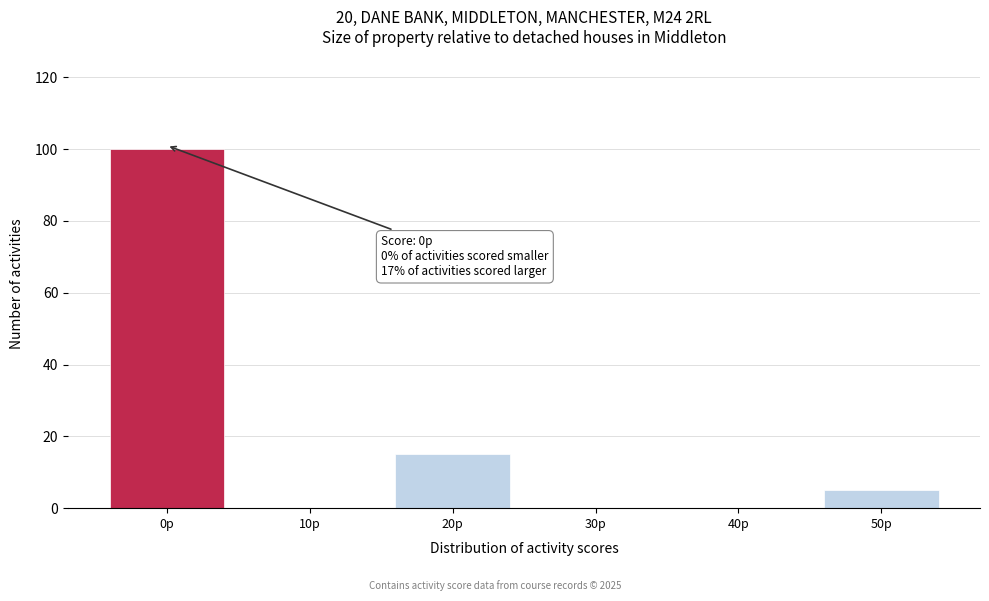

Reading left to right, list all the values displayed in this chart.

0p=100	10p=0	20p=15	30p=0	40p=0	50p=5